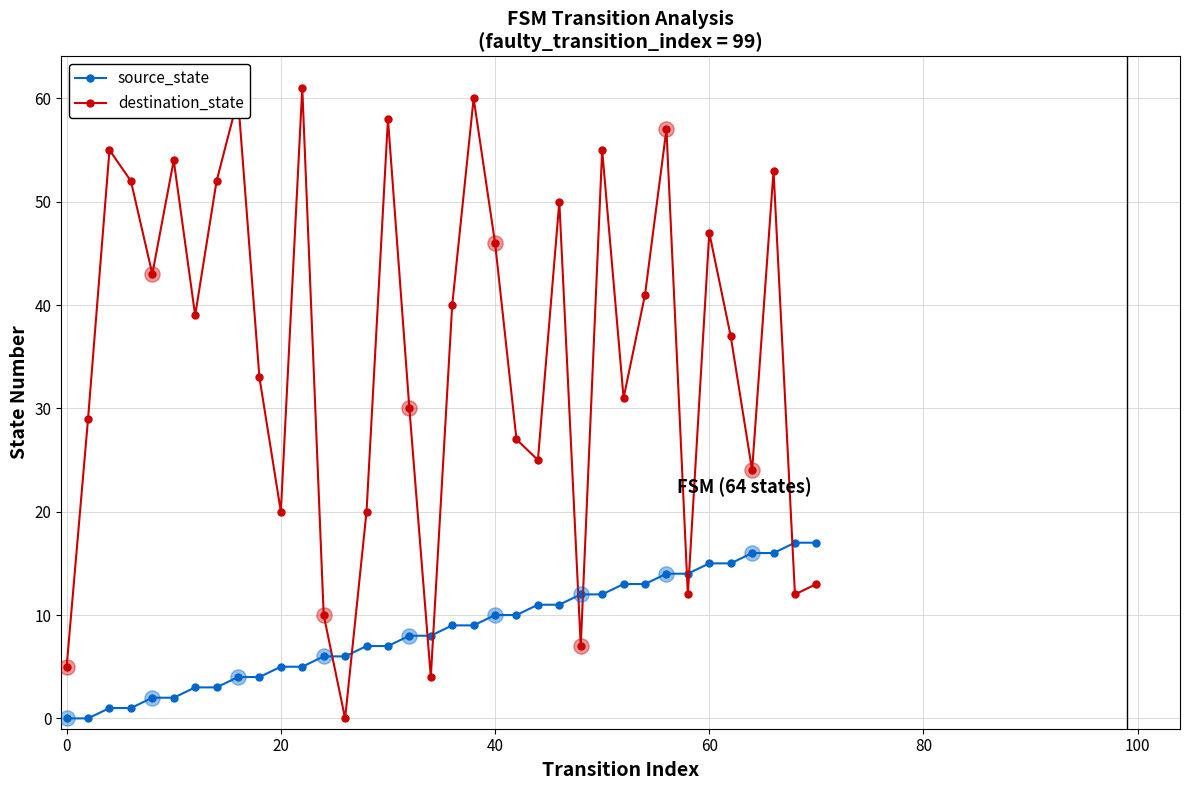

What are all the series names shown in the legend?

source_state, destination_state